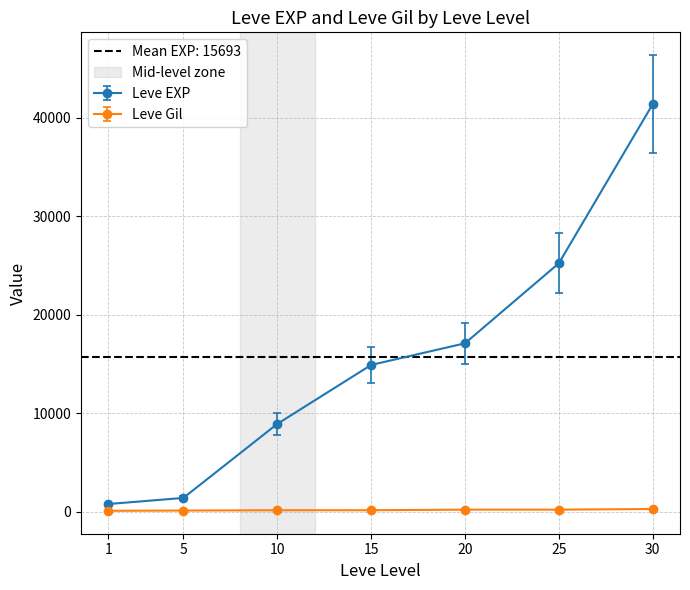

How many lines are shown in the chart?

2